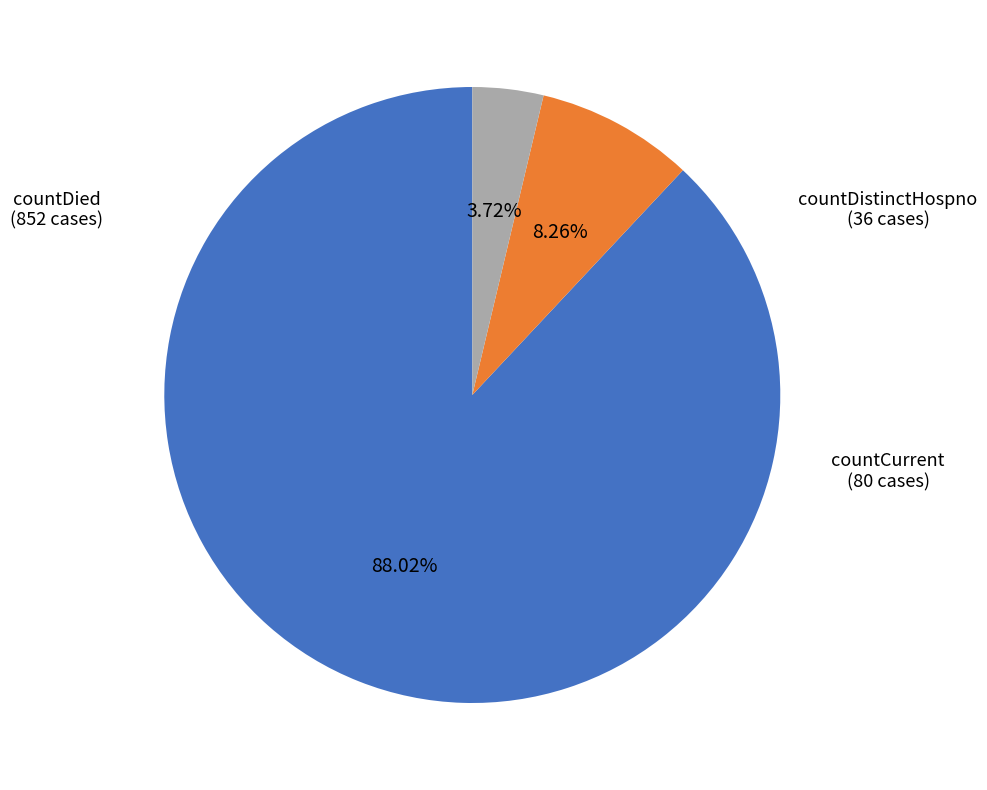

Does any single category account for the majority?

Yes